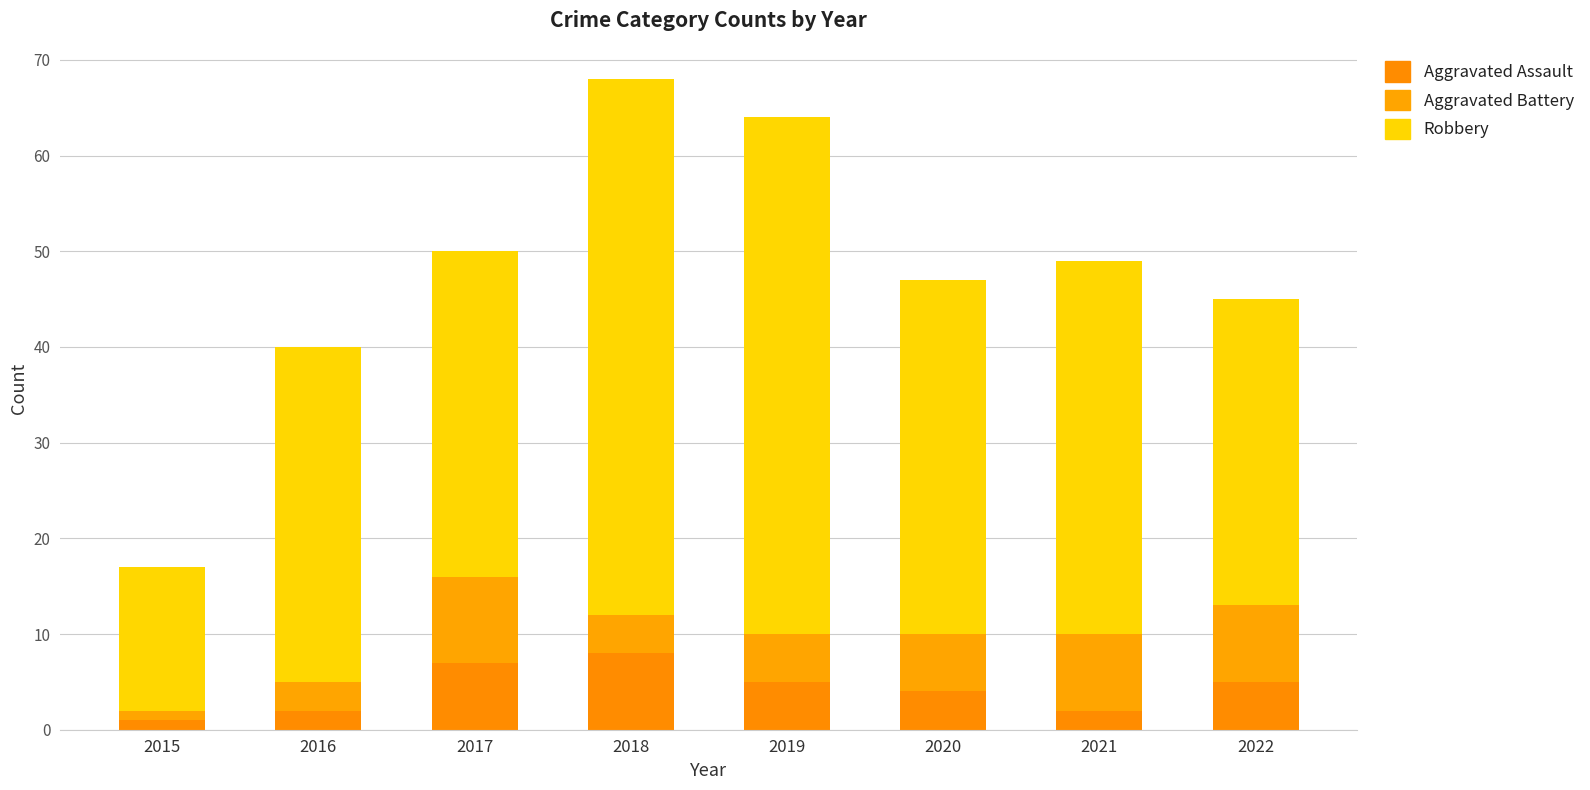

Read the Aggravated Battery value at 2016.

3